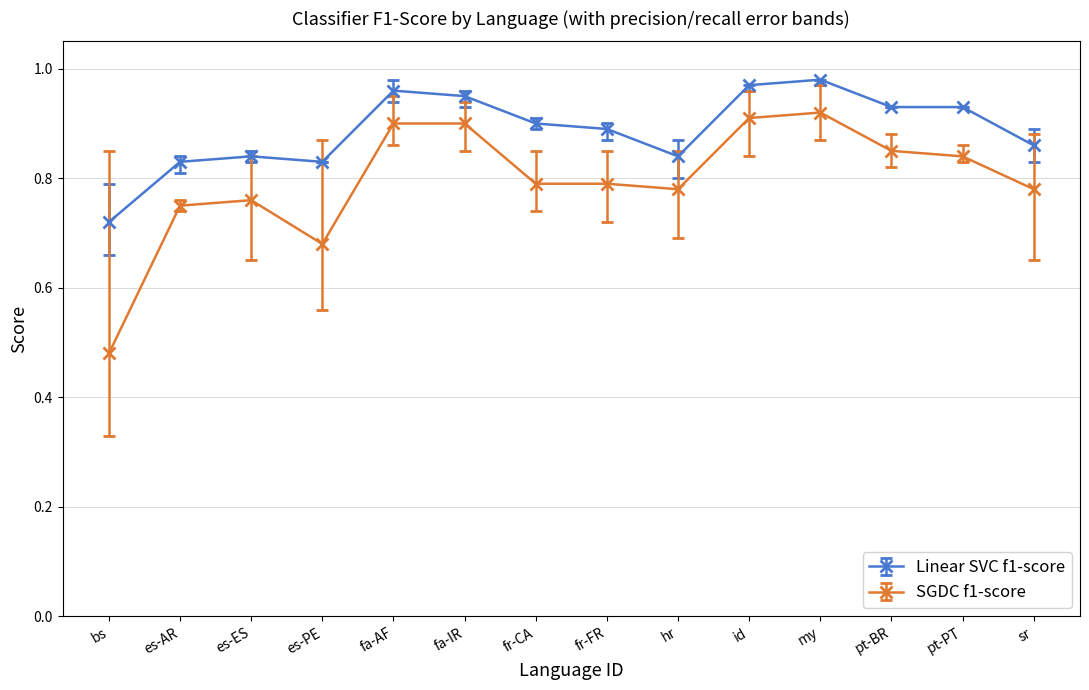

What position from the right is pt-BR?

3